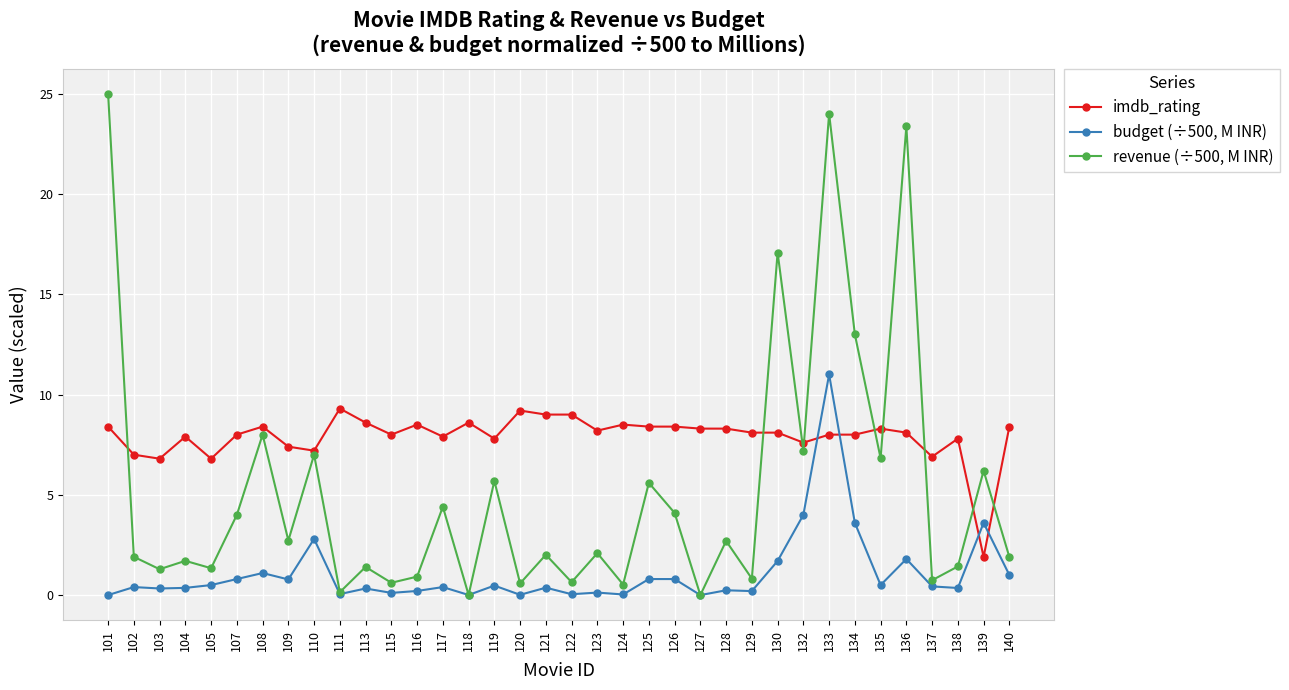

Which series has the widest spread of values?

revenue (÷500, M INR)